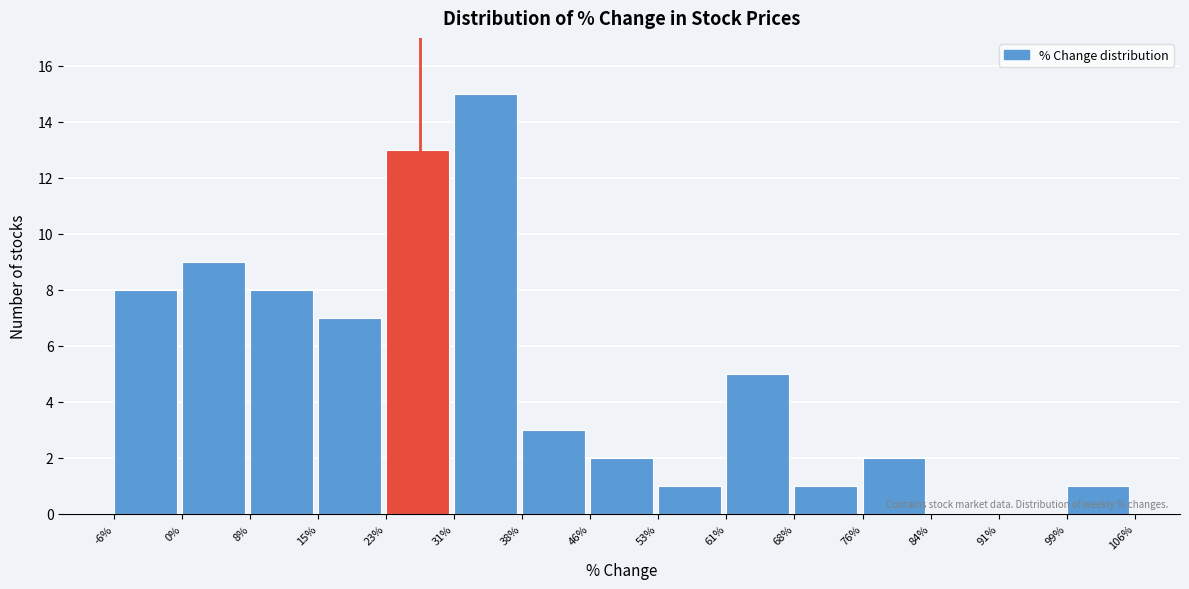

Reading left to right, list every bar in this chart as the range it spans on the x-axis followed by its height. The values are not printed on the chart, so give them approximately, as read against the axis.

-6% to 0%: 8
0% to 8%: 9
8% to 15%: 8
15% to 23%: 7
23% to 31%: 13
31% to 38%: 15
38% to 46%: 3
46% to 53%: 2
53% to 61%: 1
61% to 68%: 5
68% to 76%: 1
76% to 84%: 2
84% to 91%: 0
91% to 99%: 0
99% to 106%: 1